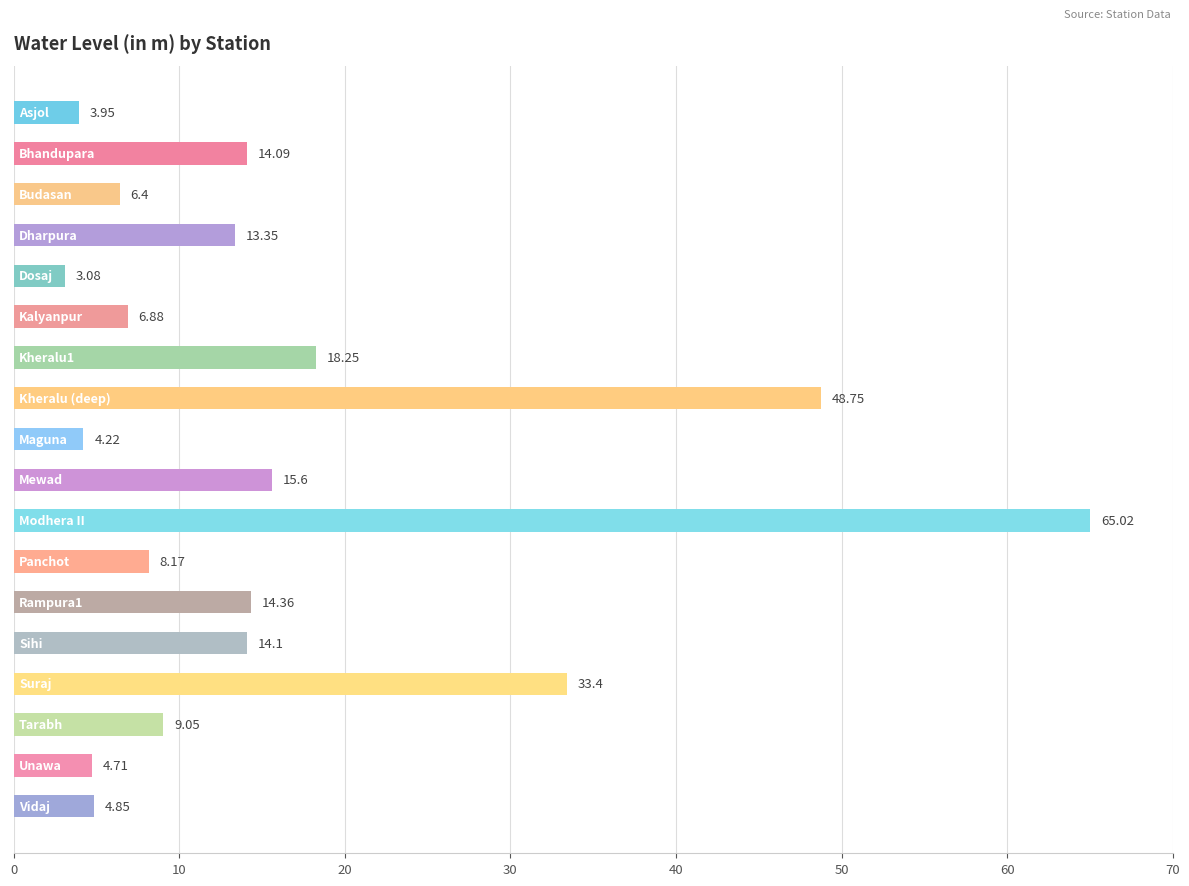

How many values are below 13?

9